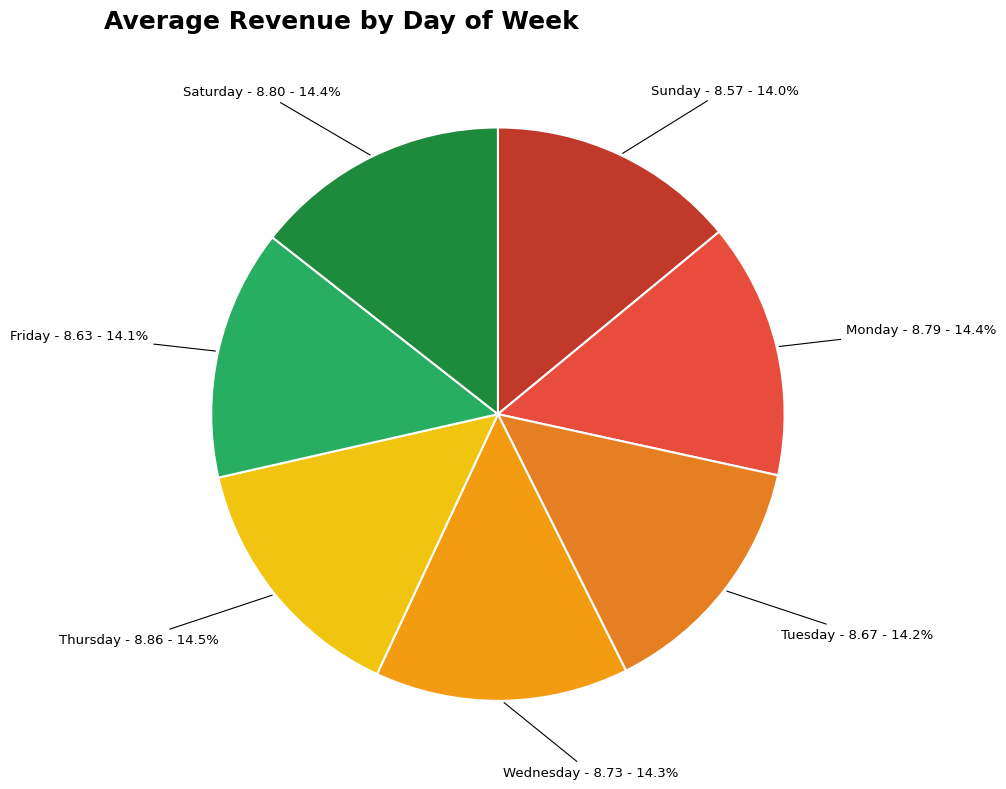

To the nearest percent, what is the average slice percentage?

14%